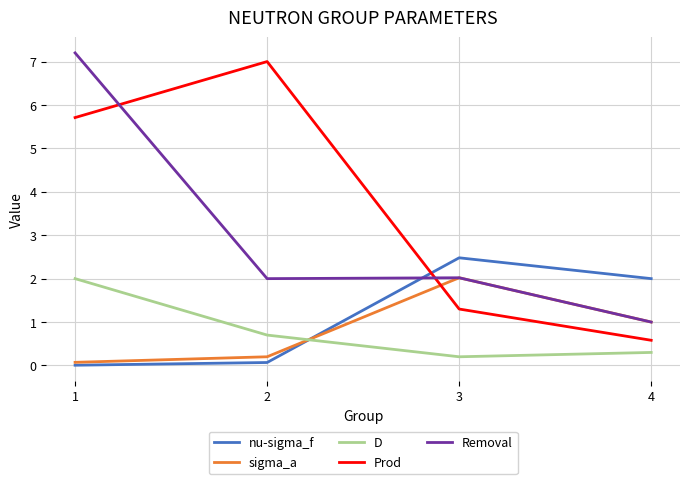

What is the highest value of the Removal series?

7.2